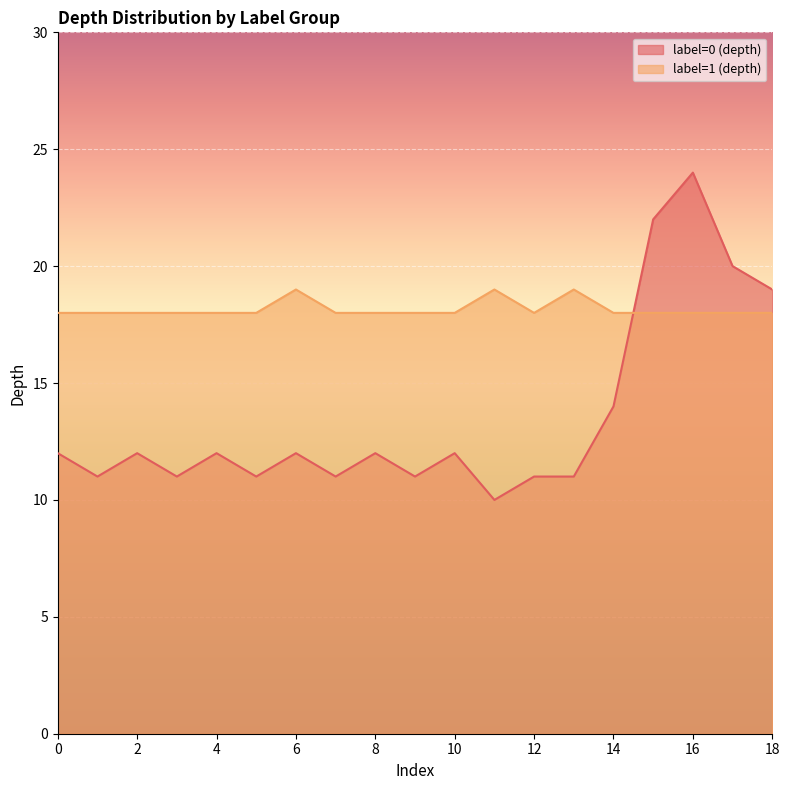

What is the sum of all label=0 (depth) values?

258